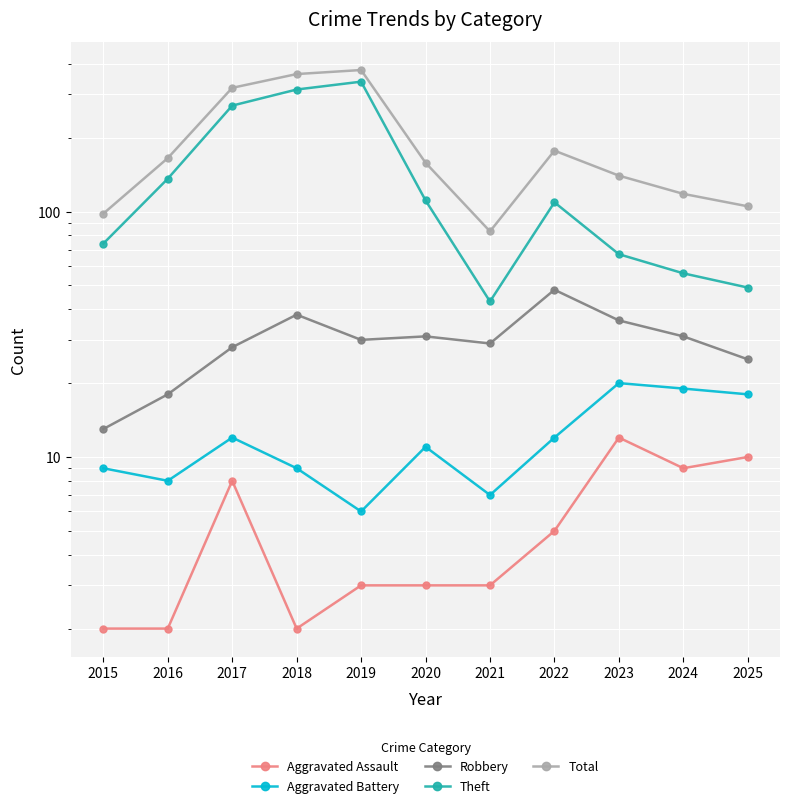

Reading left to right, list all the values displayed in this chart.

Aggravated Assault: 2	2	8	2	3	3	3	5	12	9	10
Aggravated Battery: 9	8	12	9	6	11	7	12	20	19	18
Robbery: 13	18	28	38	30	31	29	48	36	31	25
Theft: 74	136	270	314	338	111	43	109	67	56	49
Total: 98	165	319	363	377	158	83	177	140	118	105